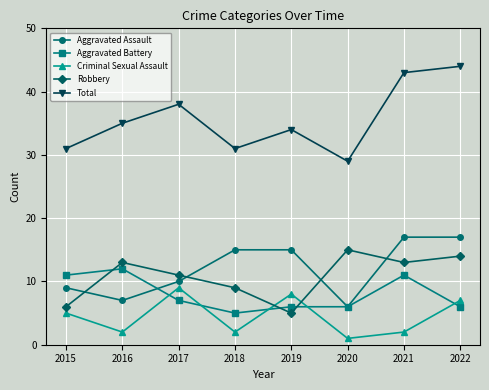

Reading left to right, list all the values displayed in this chart.

Aggravated Assault: 9	7	10	15	15	6	17	17
Aggravated Battery: 11	12	7	5	6	6	11	6
Criminal Sexual Assault: 5	2	9	2	8	1	2	7
Robbery: 6	13	11	9	5	15	13	14
Total: 31	35	38	31	34	29	43	44